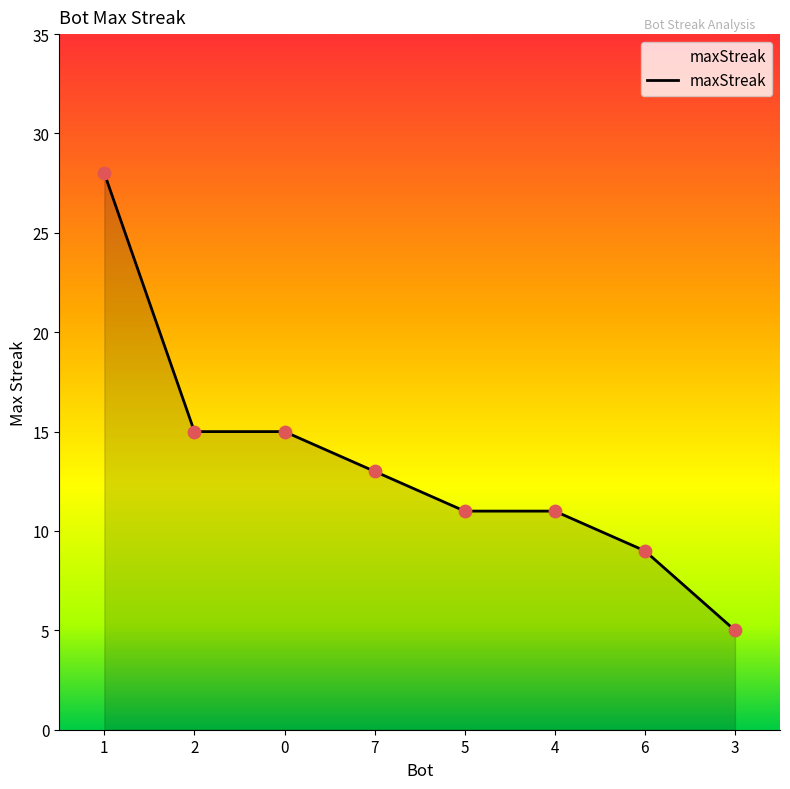

What is the ratio of the value at 2 to the value at 0?

1.0